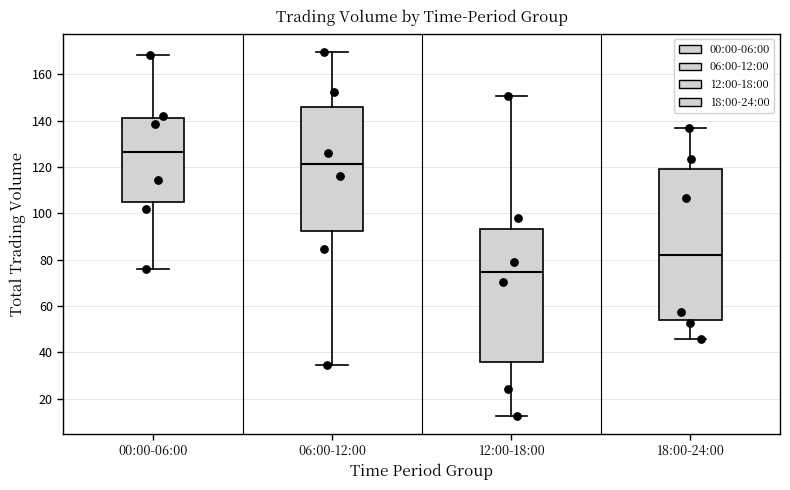

Reading left to right, read every box against the y-axis: the position of its median line, the range the box covers, and the ends of its whiskers. The values are not printed on the chart, so give them approximately, as read against the axis.

00:00-06:00: median 126, box 104 to 142, whiskers 76 to 168
06:00-12:00: median 122, box 92 to 146, whiskers 34 to 170
12:00-18:00: median 74, box 36 to 94, whiskers 12 to 150
18:00-24:00: median 82, box 54 to 120, whiskers 46 to 136